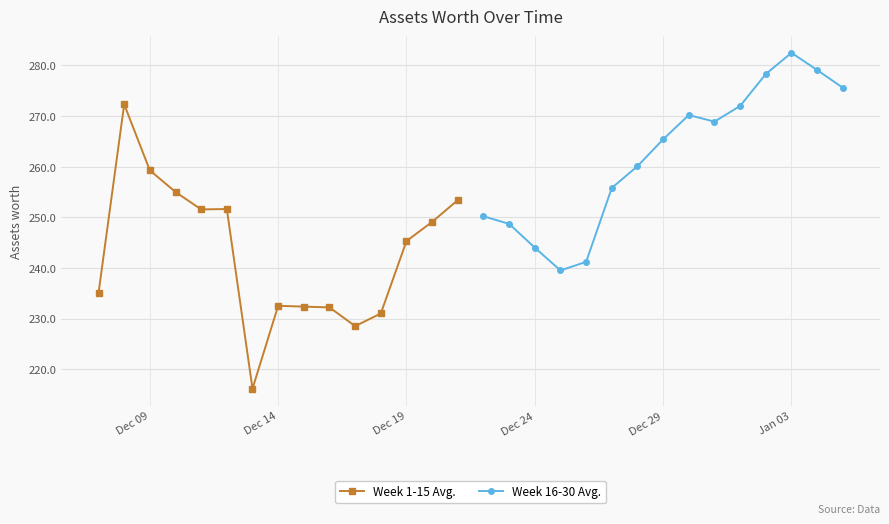

Where is Week 1-15 Avg. nearest to the value 244?

Dec 19